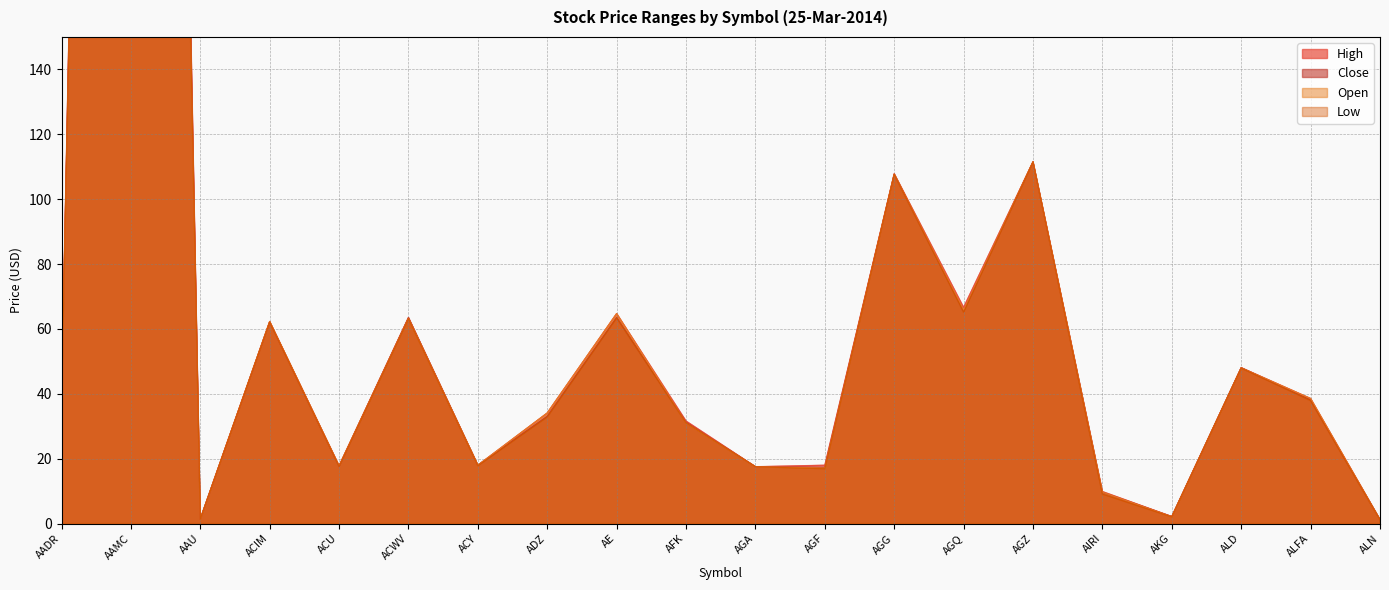

True or false: Open and High cross at least once.

False